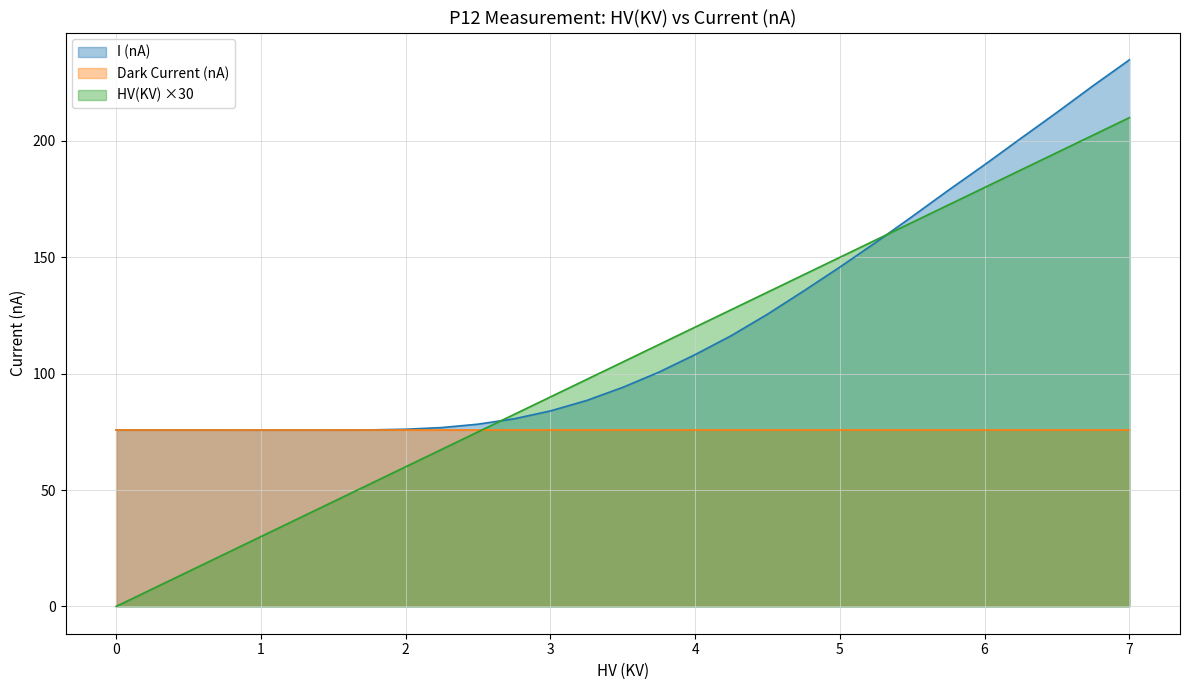

At how many categories does at least one series exceed 64?

29